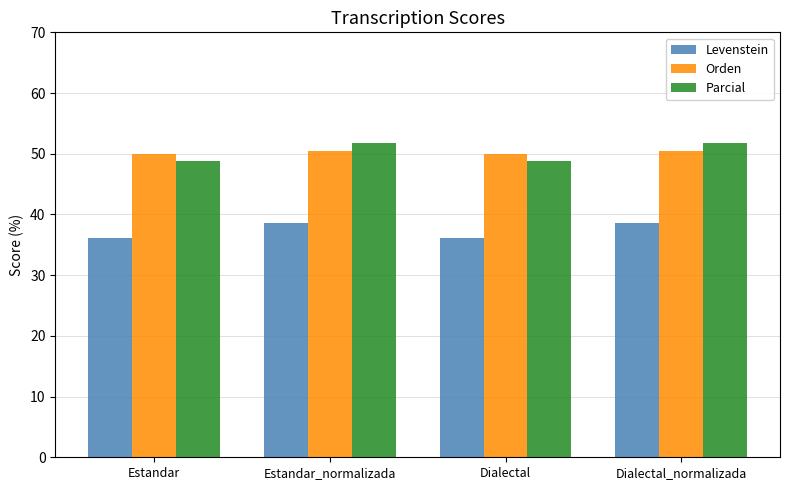

What position from the left is Estandar_normalizada?

2